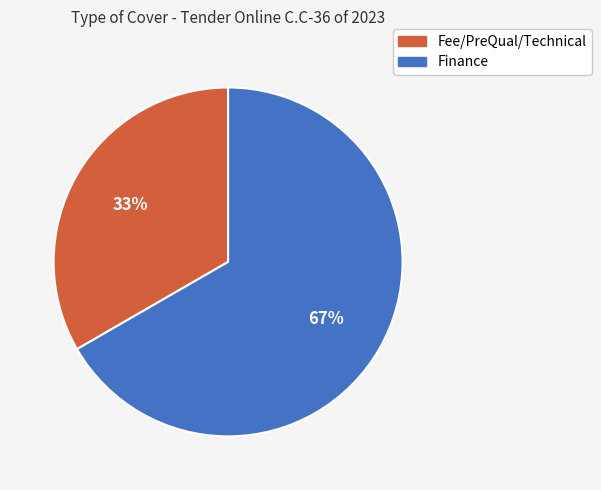

Approximately how many times larger is the value at Fee/PreQual/Technical compared to Finance?

0.5